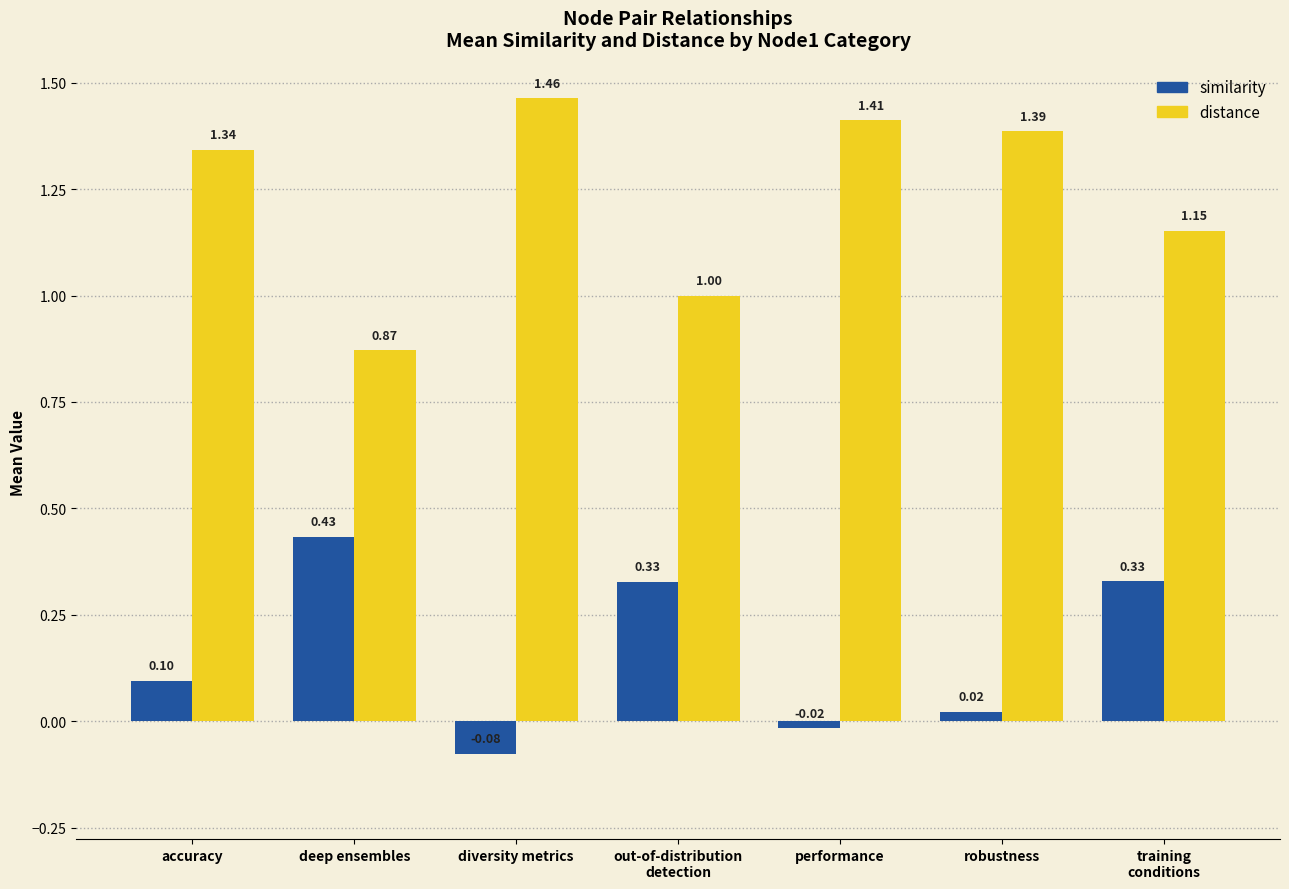

What position from the right is diversity metrics?

5